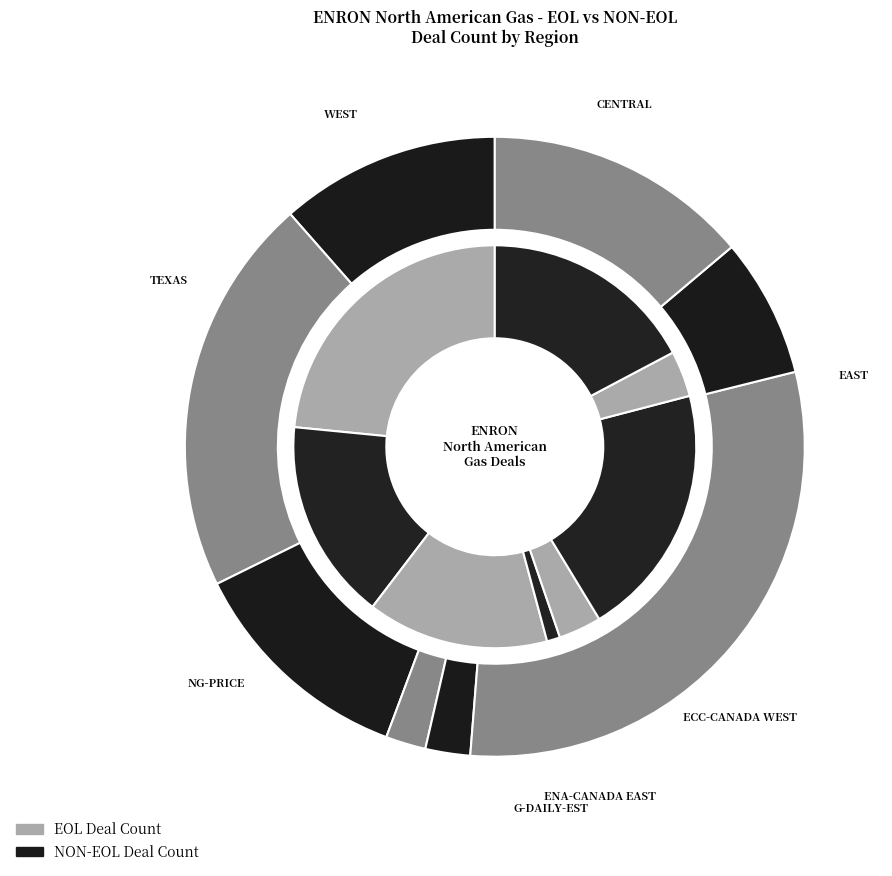

Which category has the smallest portion of the pie?

ENA-CANADA EAST